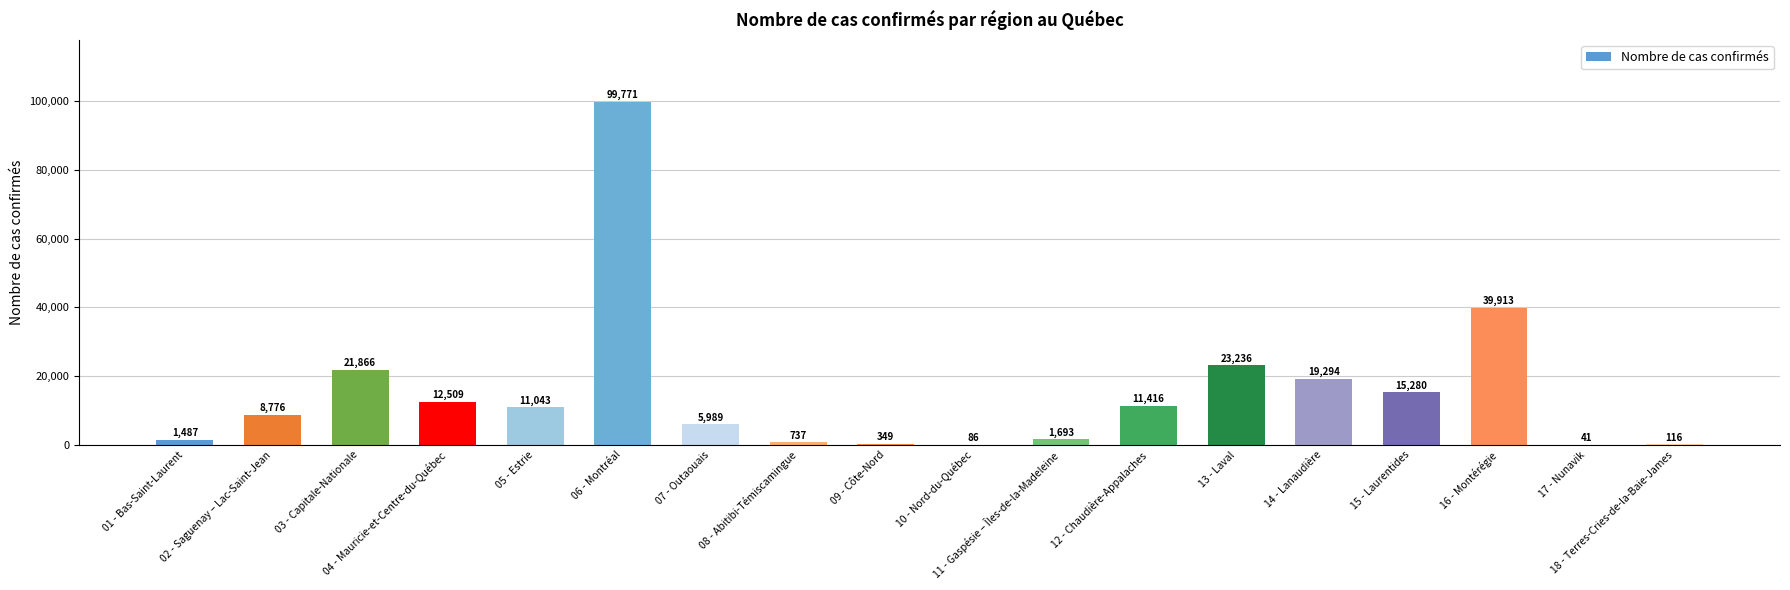

Reading left to right, transcribe all the data shown in this chart.

1487	8776	21866	12509	11043	99771	5989	737	349	86	1693	11416	23236	19294	15280	39913	41	116